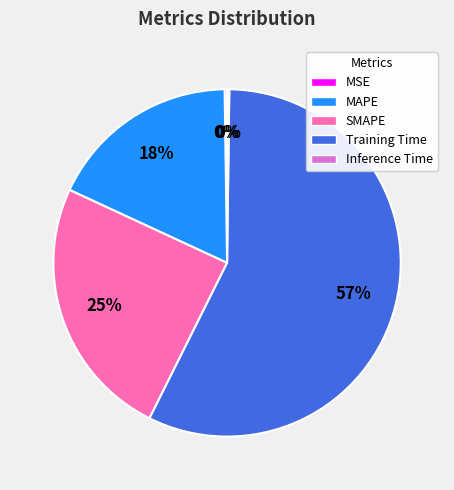

To the nearest percent, what is the difference between the largest and smallest slice percentages?

57%